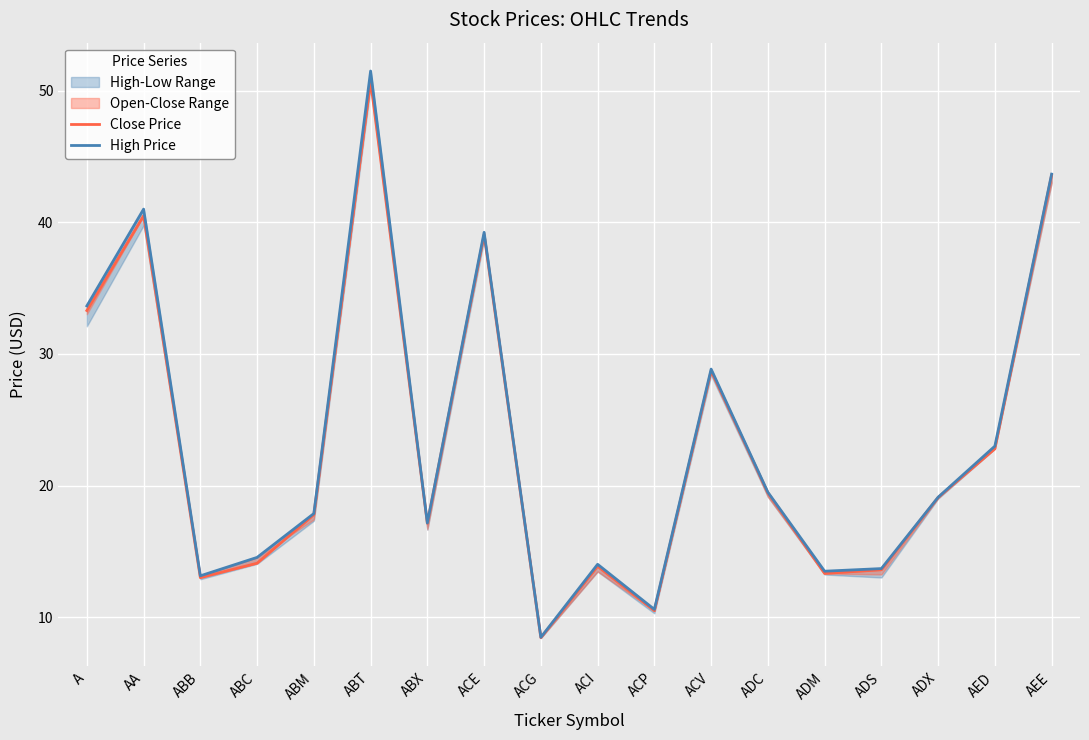

What value does the Close Price series have at AEE?

43.6